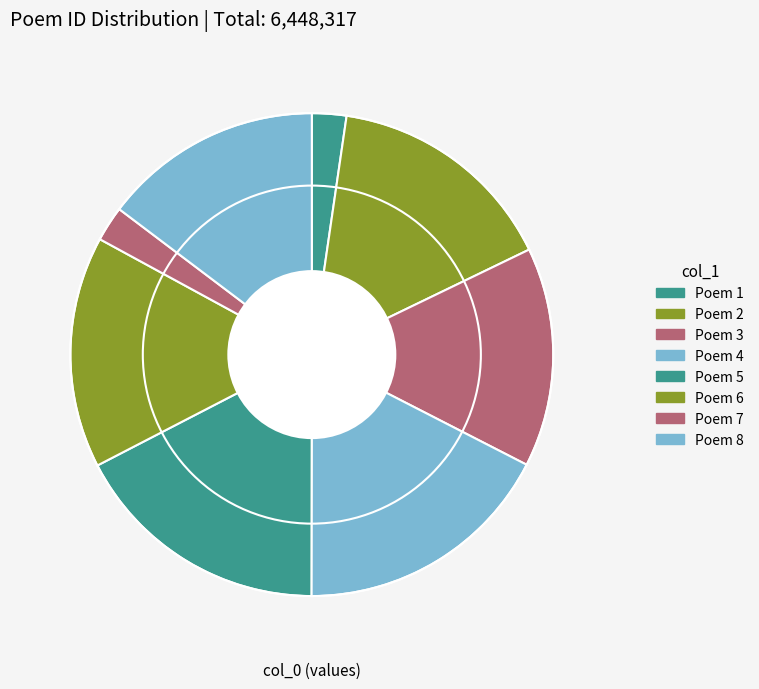

How many slices are in this pie chart?

8